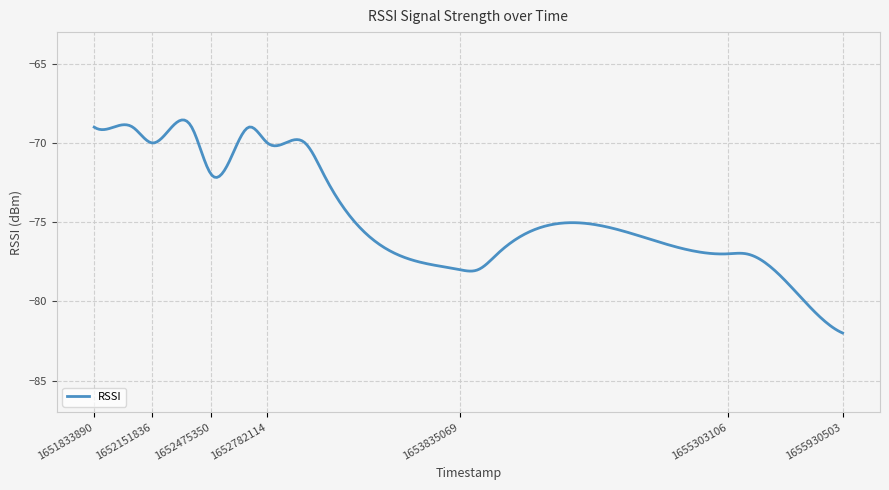

What is the maximum value shown in the chart?

-68.5